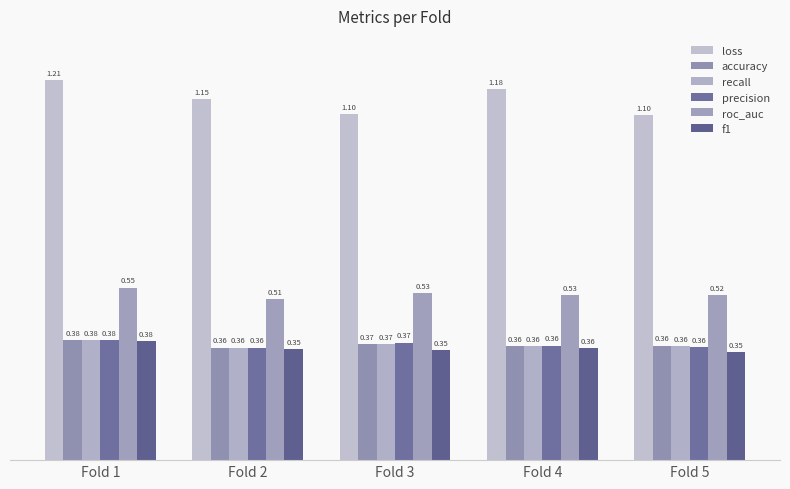

What is the sum of all recall values?

1.8